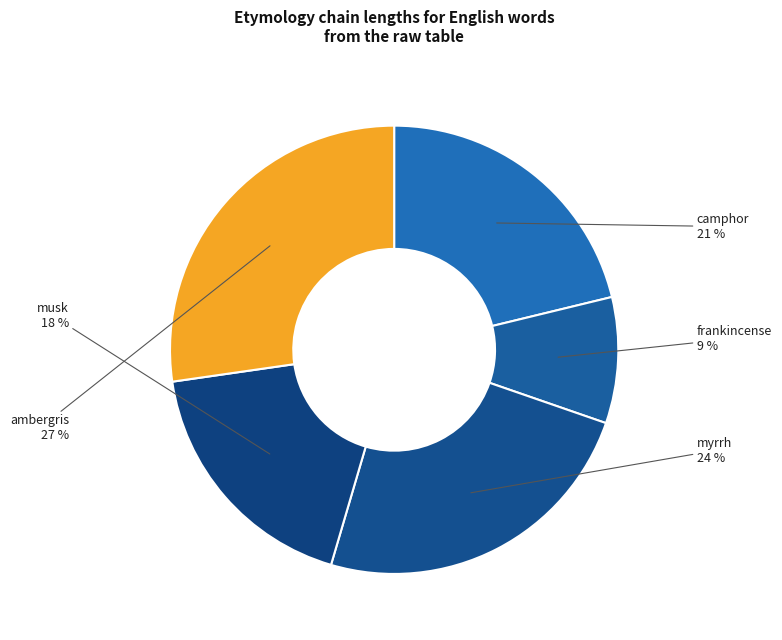

How many slices are in this pie chart?

5